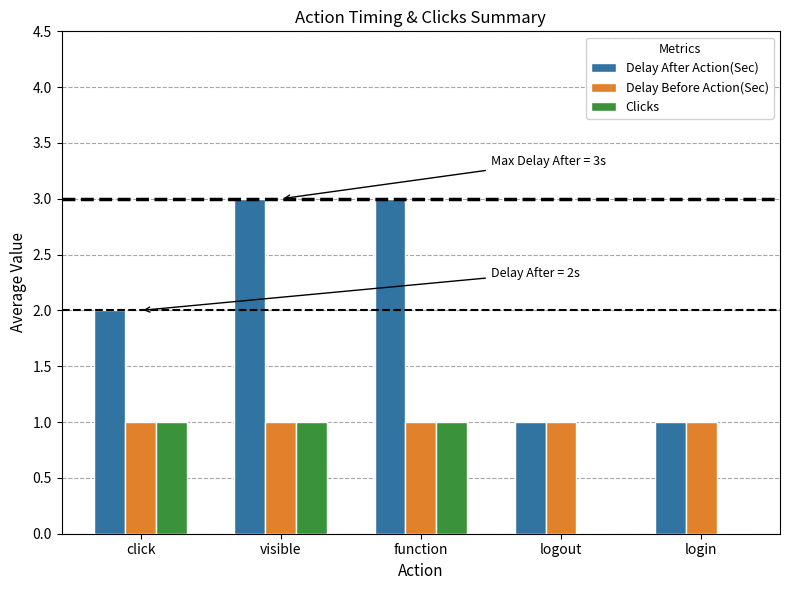

True or false: Clicks has a value of 0 at login.

True